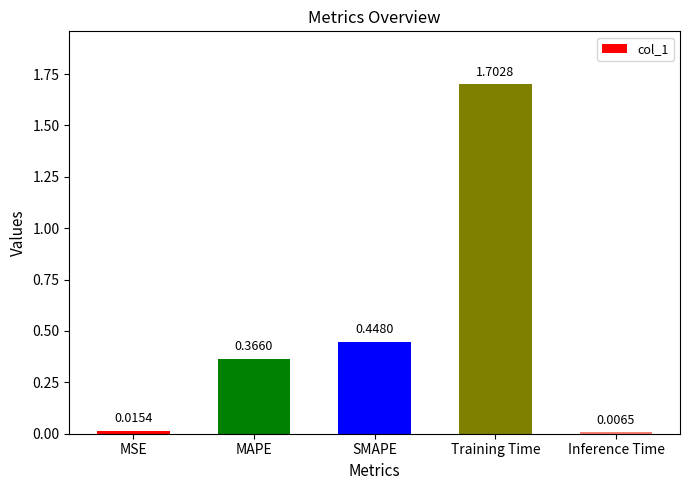

List the labels in order of value, largest first.

Training Time, SMAPE, MAPE, MSE, Inference Time